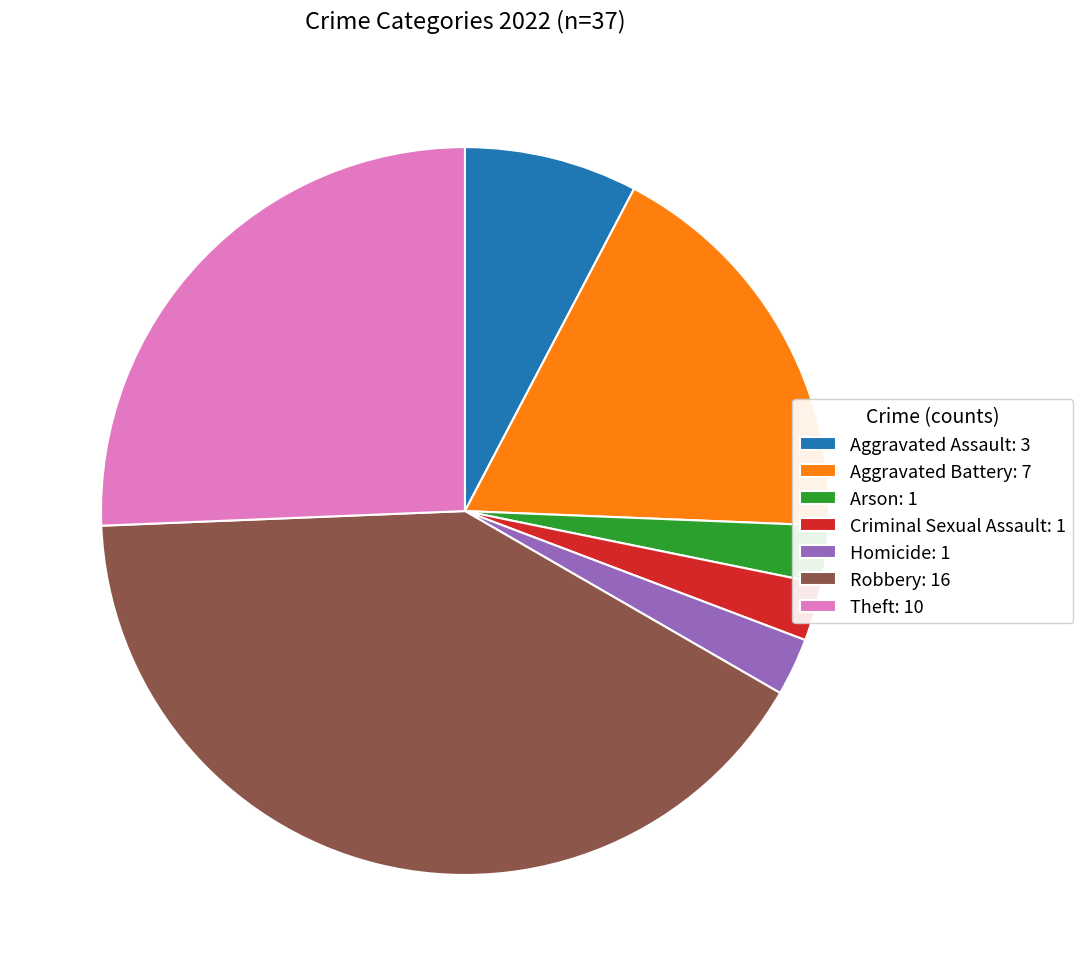

Count the number of slices in the pie.

7